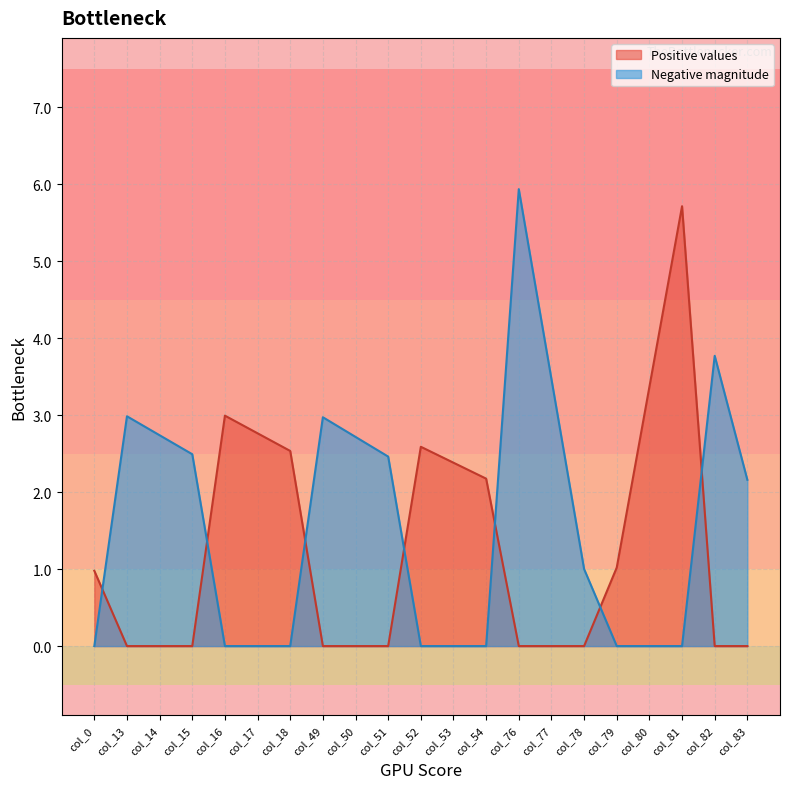

True or false: col_0 has a value of 1.0 at col_0.

True